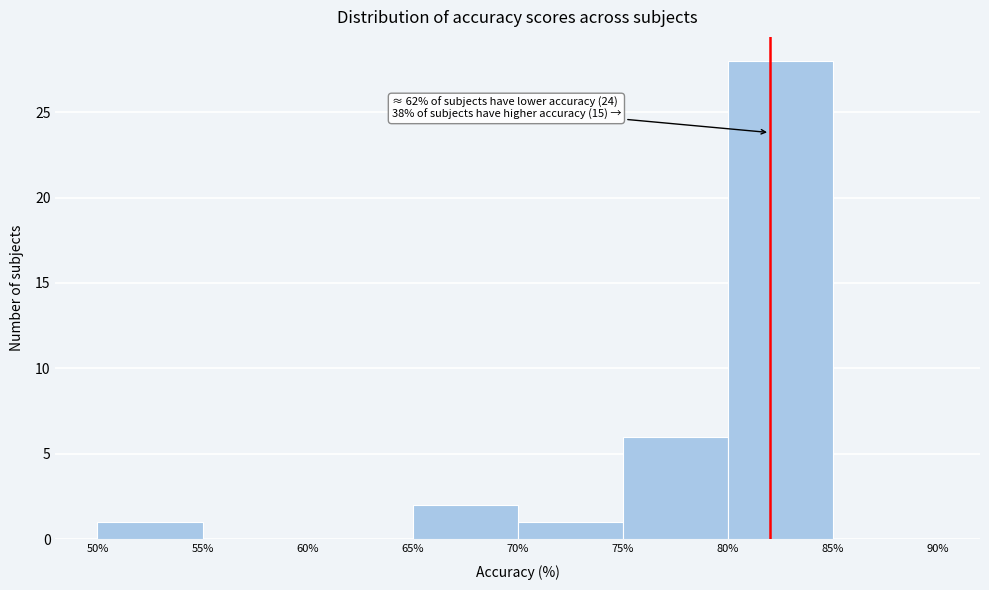

Which range on the x-axis has the tallest bar?

80% to 85%